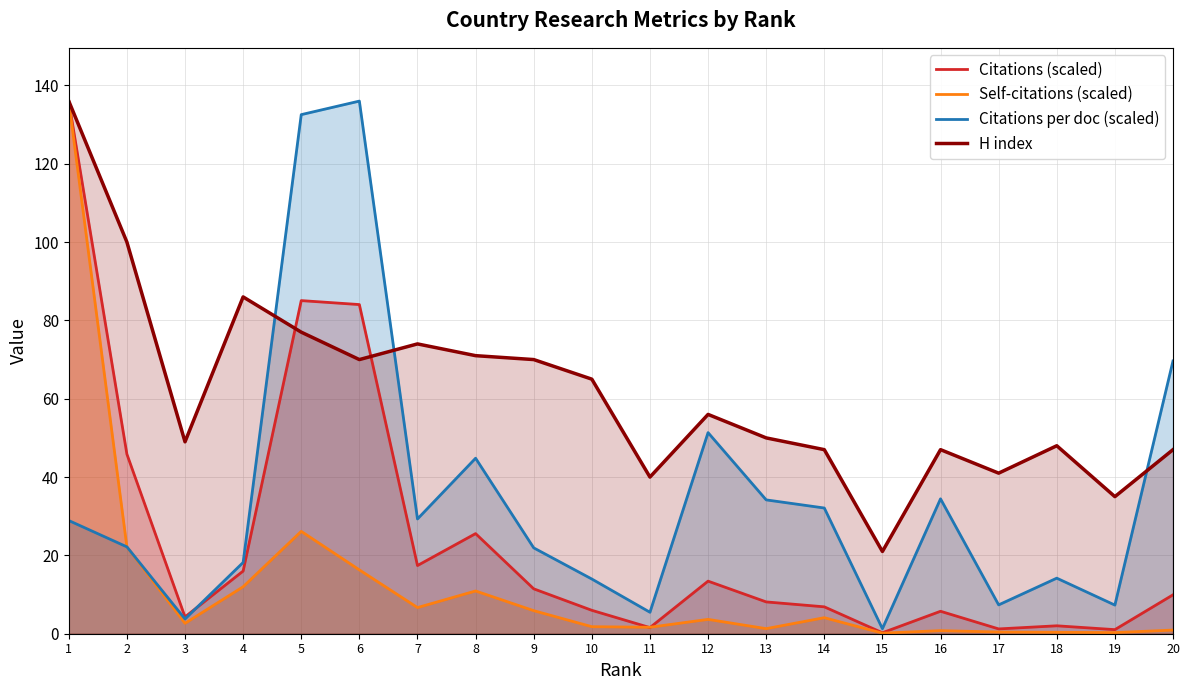

What is the difference between the maximum and minimum values in the Citations per doc (scaled) series?

134.7